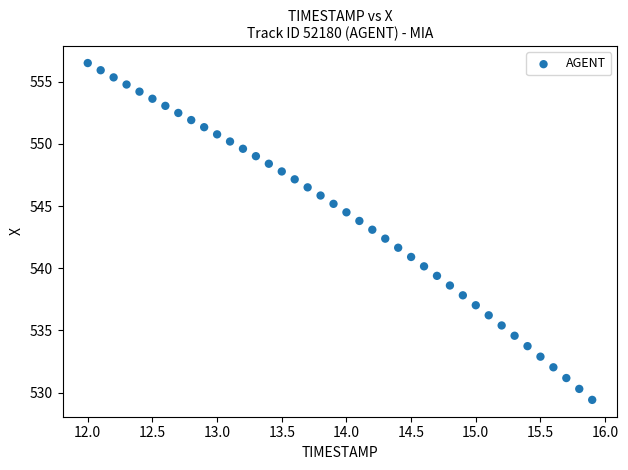

What is the range of X values (max minus min)?

3.9